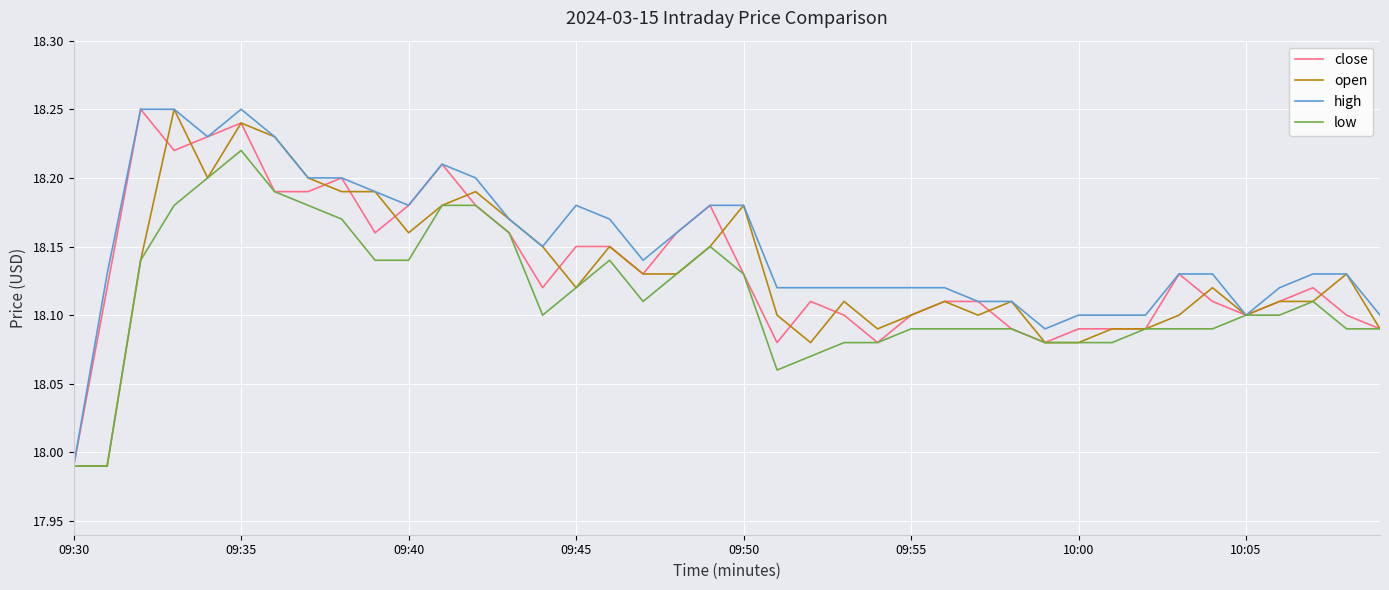

What is the difference between the second highest and second lowest values in the high series?

0.2